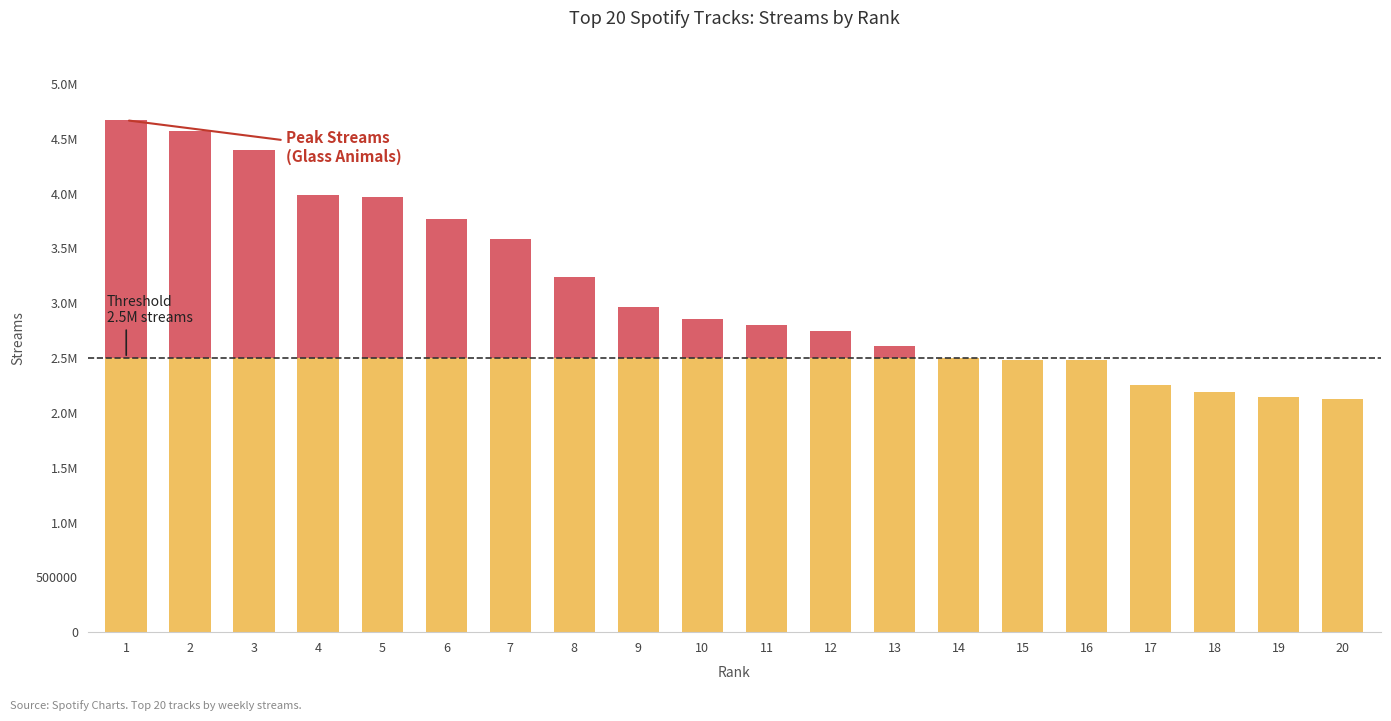

The Below threshold series shows 1078704 at 3. True or false?

False